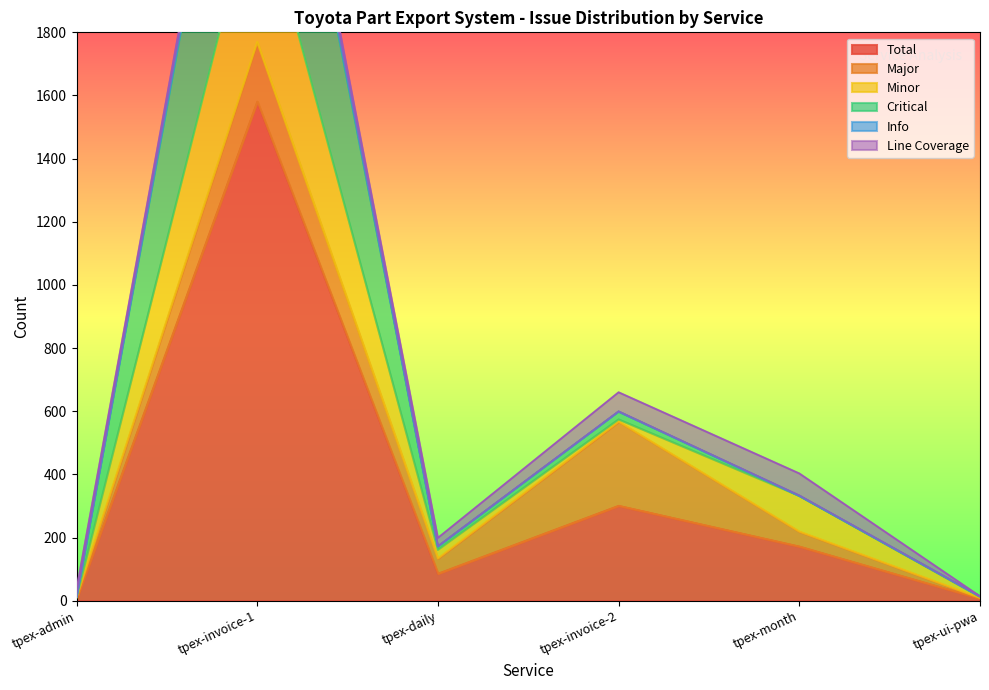

Which series has the largest total across all categories?

Critical